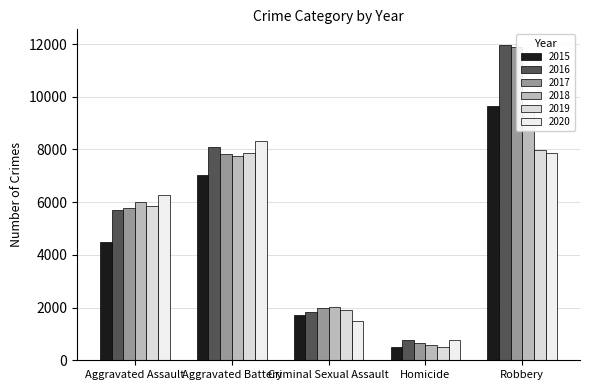

How many bars are there in total?

30